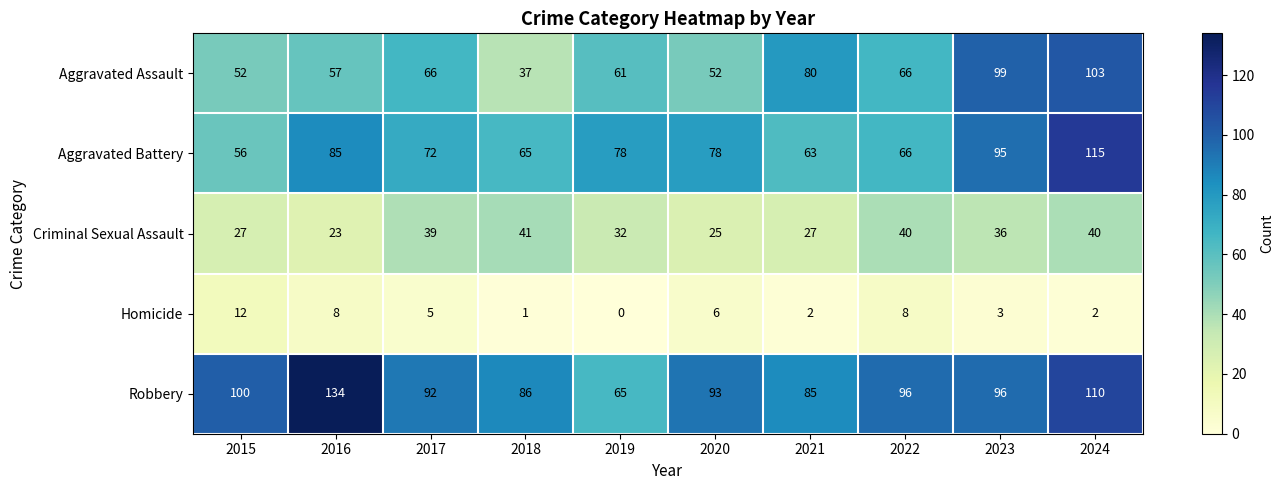

Rank the series by their maximum value, from highest to lowest.

Robbery, Aggravated Battery, Aggravated Assault, Criminal Sexual Assault, Homicide